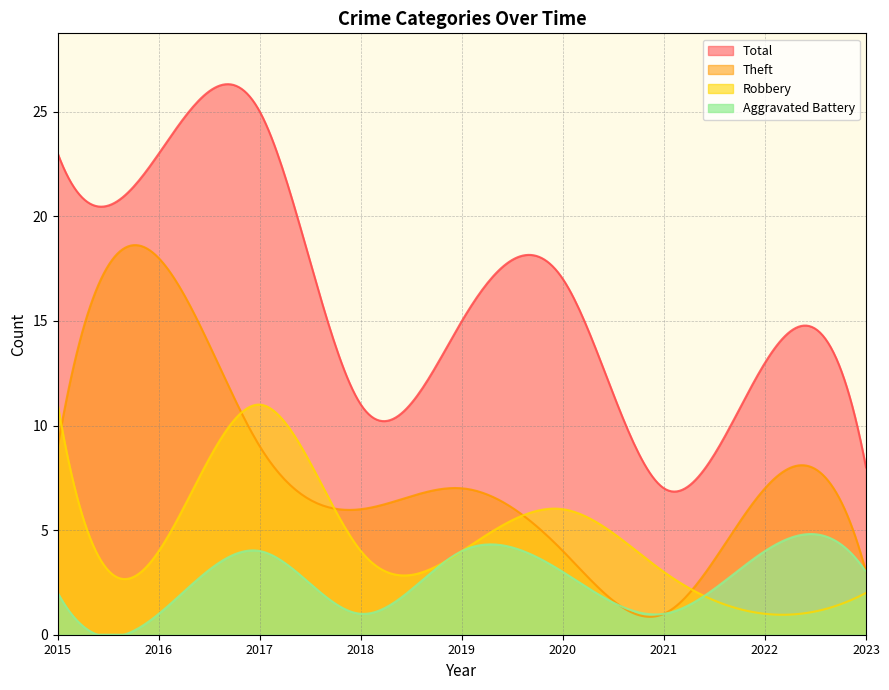

What is the sum of all Total values?

4781.5